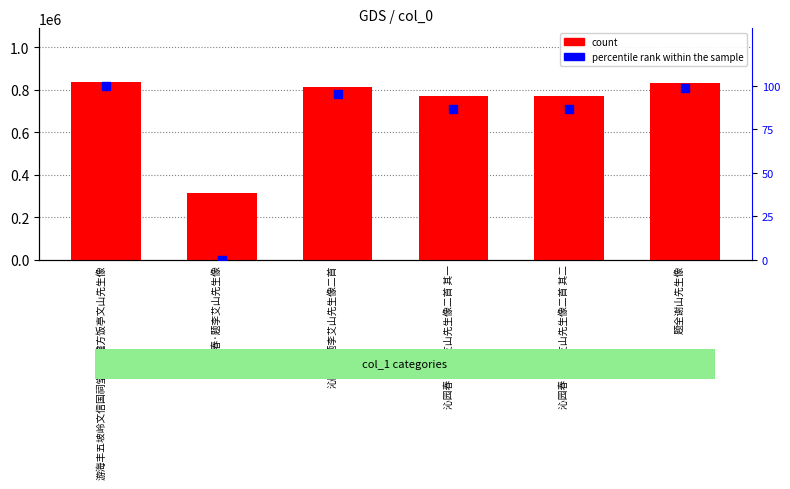

What is the total value across all series at 沁园春·题李艾山先生像?

313970.0